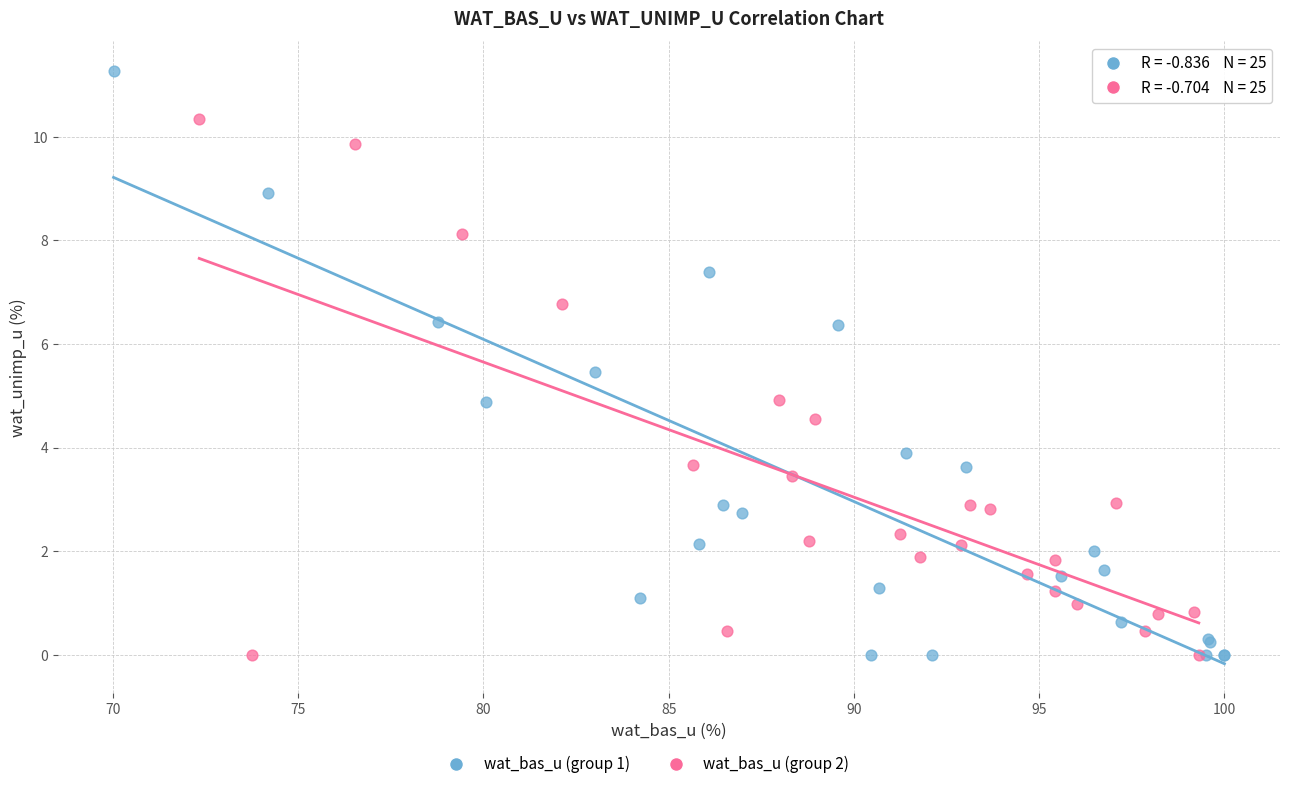

Which series reaches the maximum Y coordinate?

wat_bas_u (group 1)